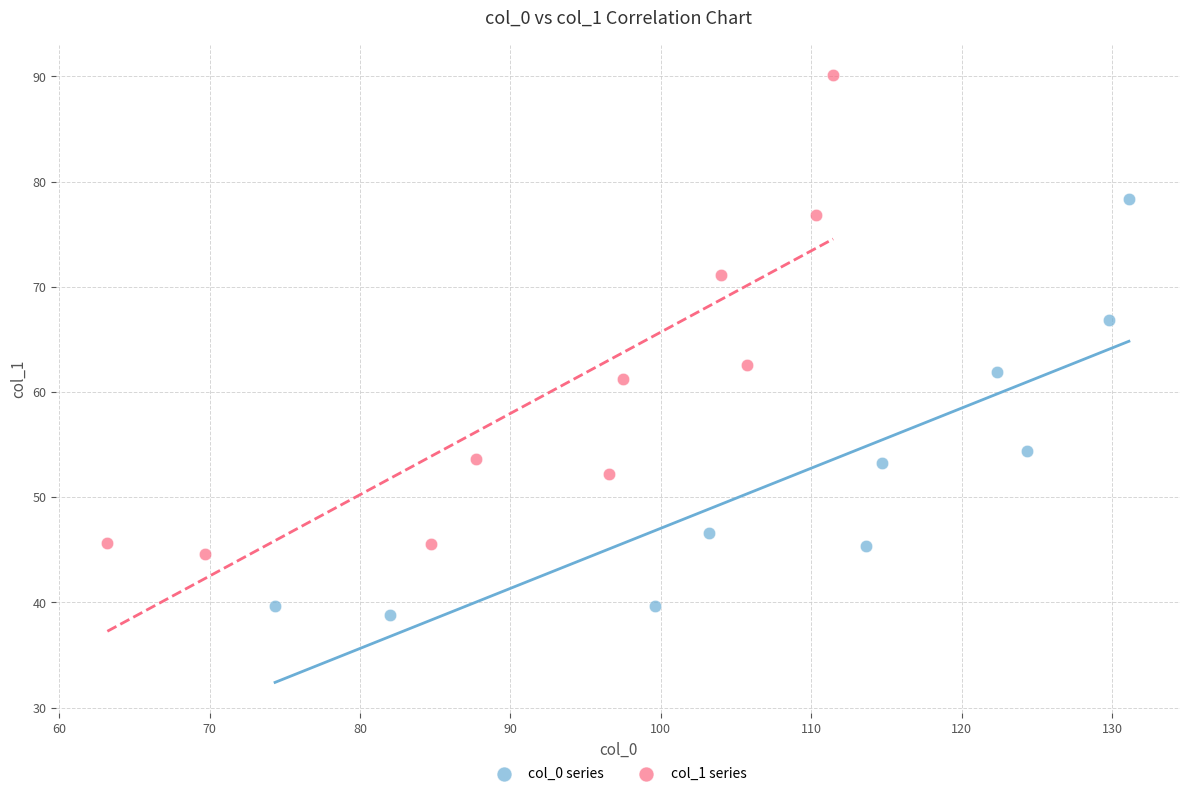

Which series reaches the maximum Y coordinate?

col_1 series